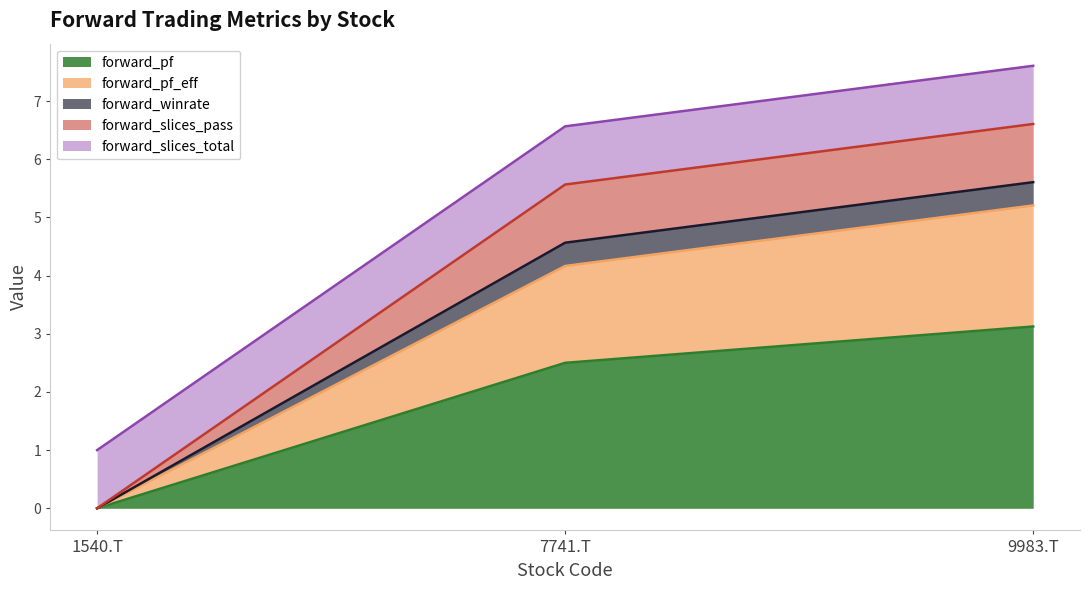

Is it true that forward_pf_eff equals 0.0 at 1540.T?

True